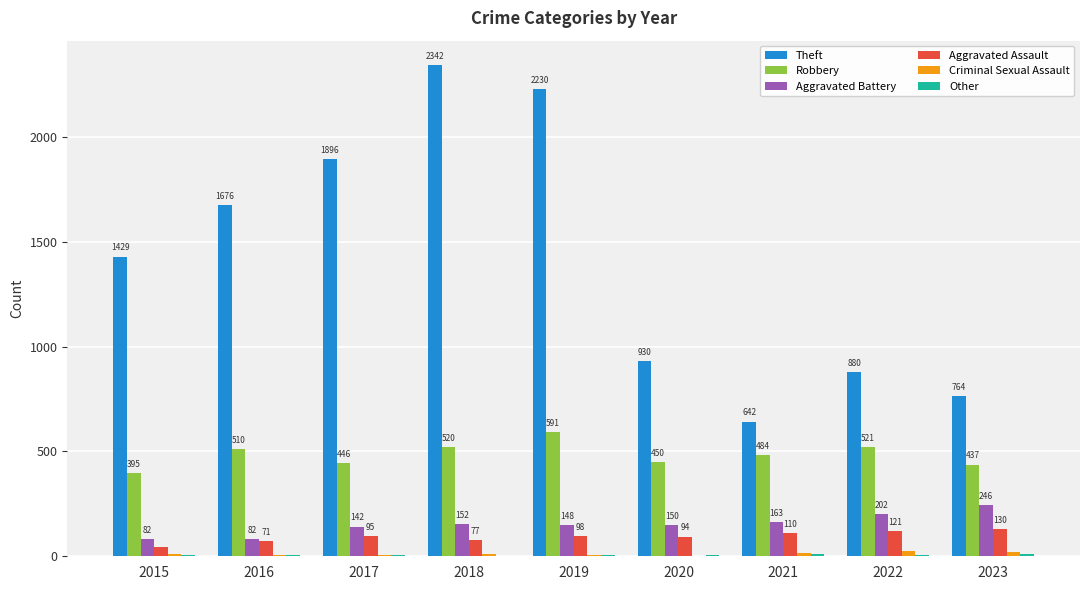

True or false: Theft has a value of 880 at 2022.

True